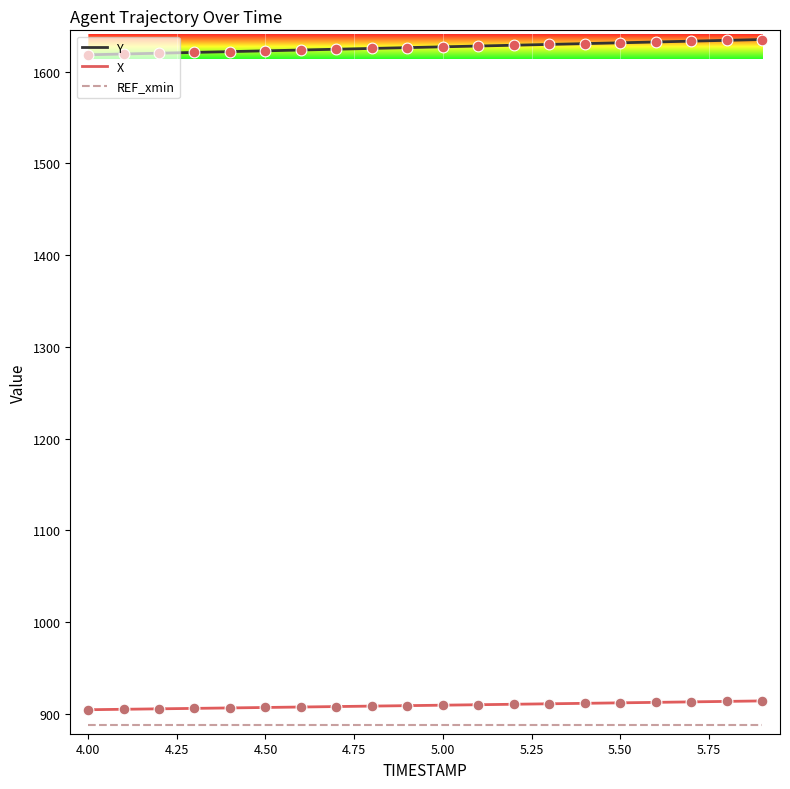

True or false: X and REF_xmin cross at least once.

False